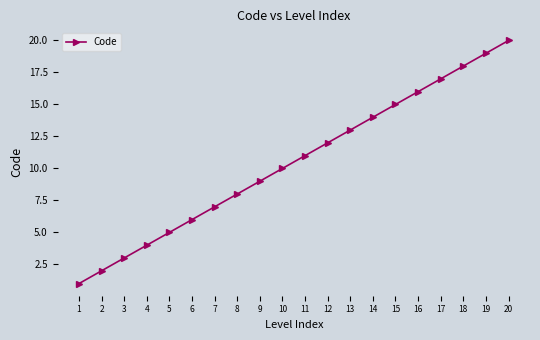

What is the value of the 3rd point from the left?

3